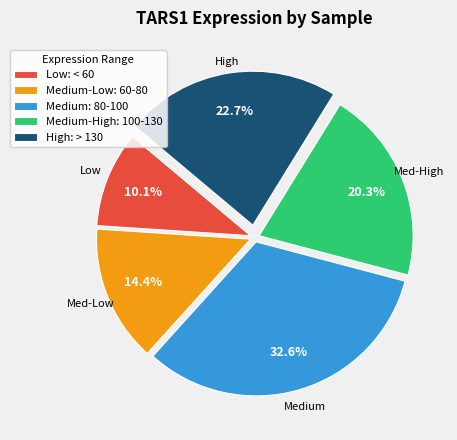

What percentage is NOT represented by Medium-High: 100-130?

79.7%